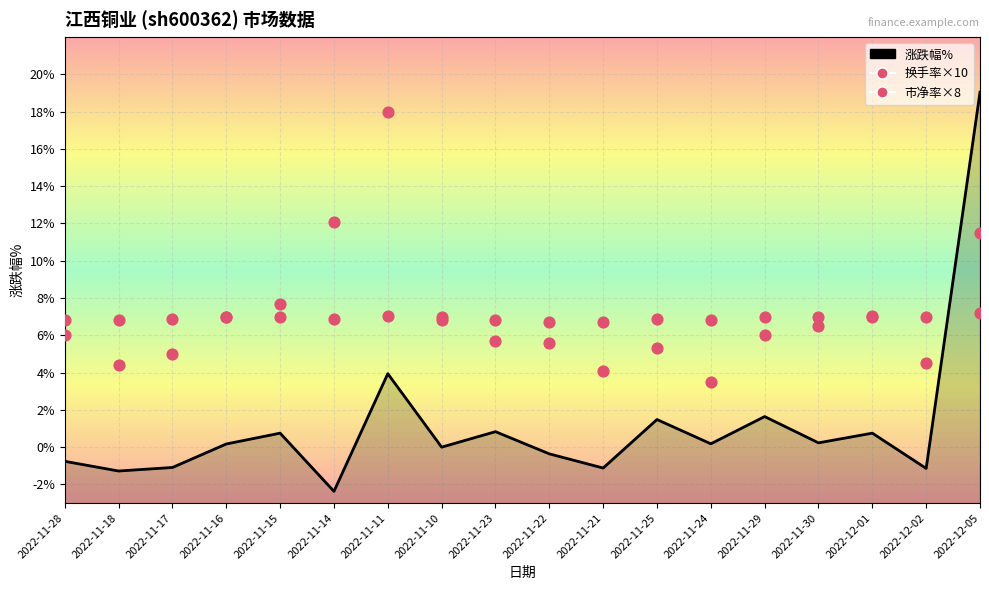

Which series reaches the minimum Y coordinate?

涨跌幅%